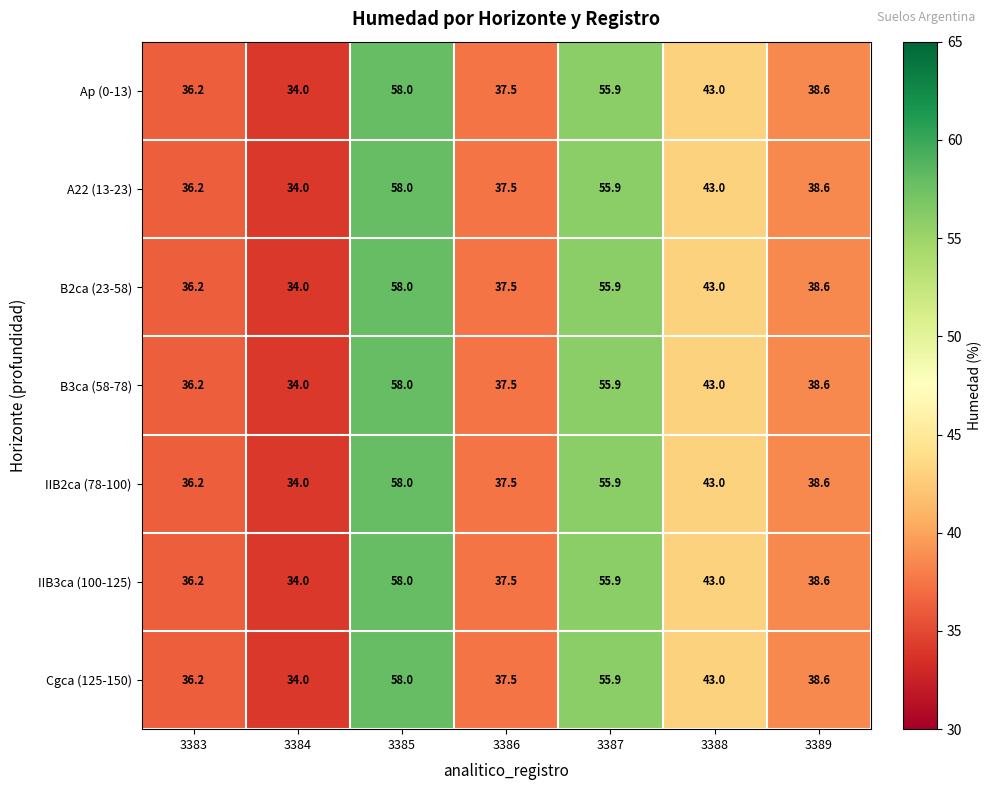

What is the minimum value shown in the chart?

34.0